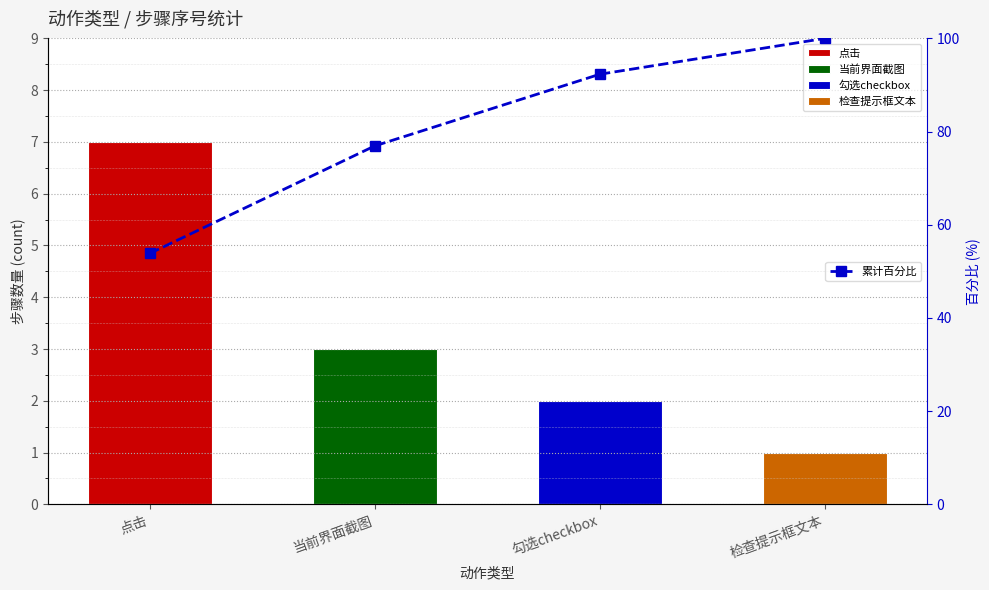

What is the greatest value displayed?

100.0